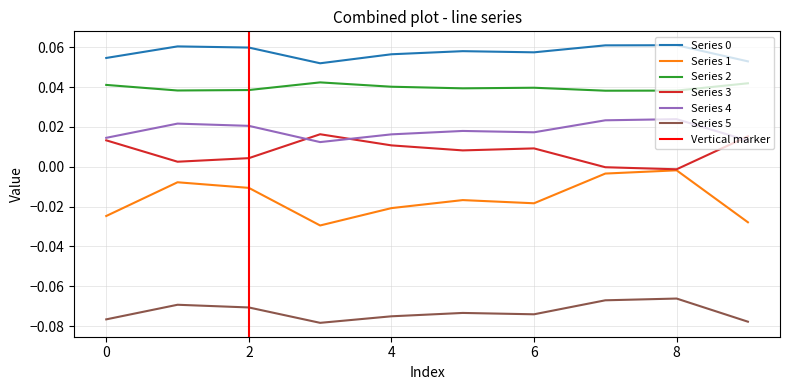

How many values in the Series 3 series are below 0?

2